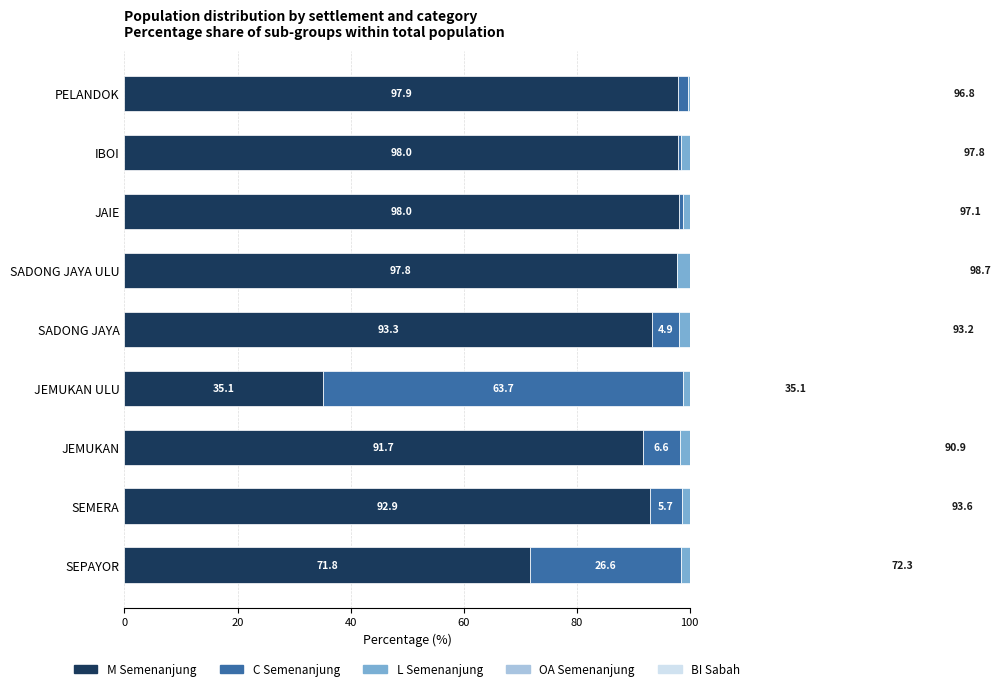

How many categories are shown in the chart?

9